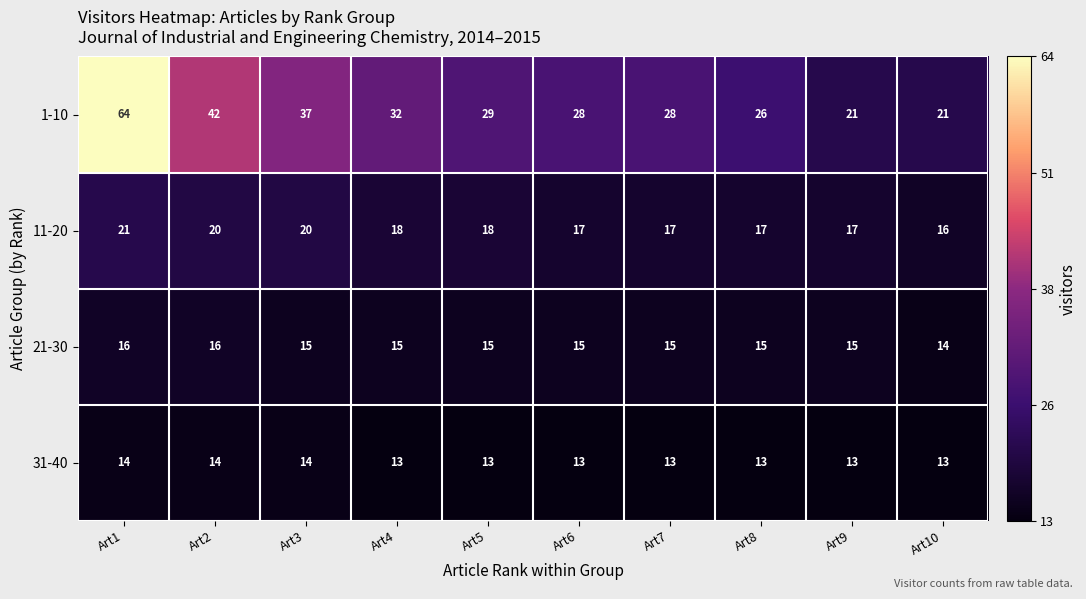

How many data points does each series have?

10